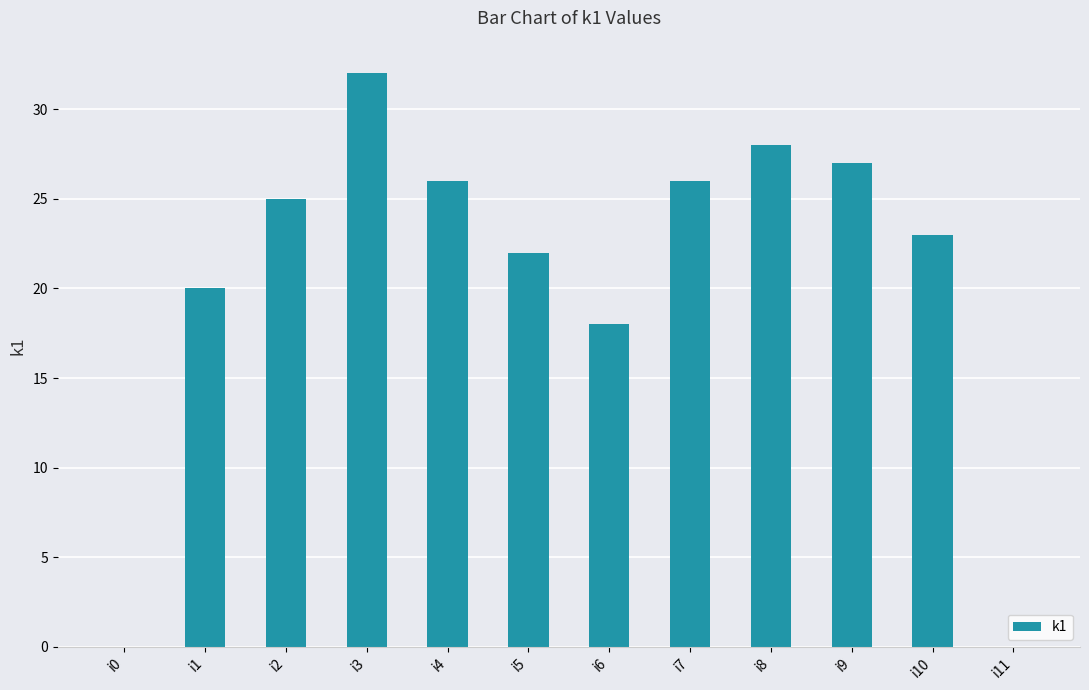

What is the change in value from i3 to i4?

-6